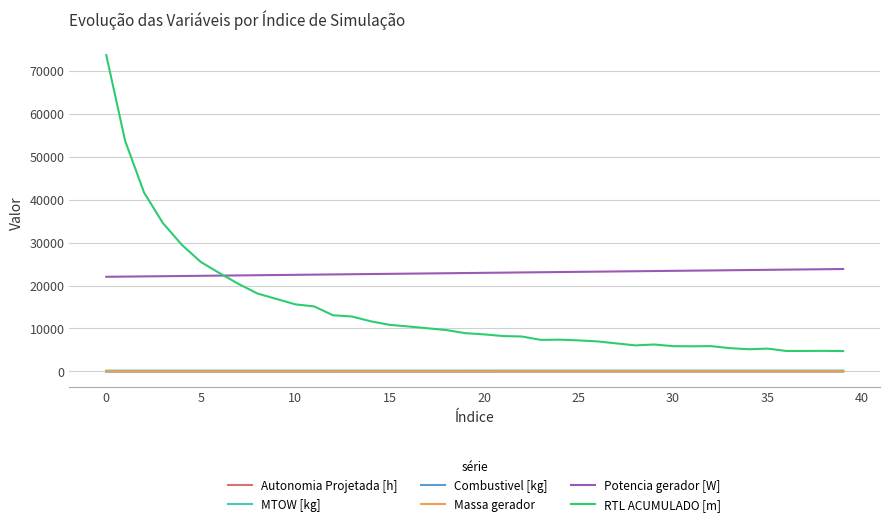

Which series has the largest total across all categories?

Potencia gerador [W]